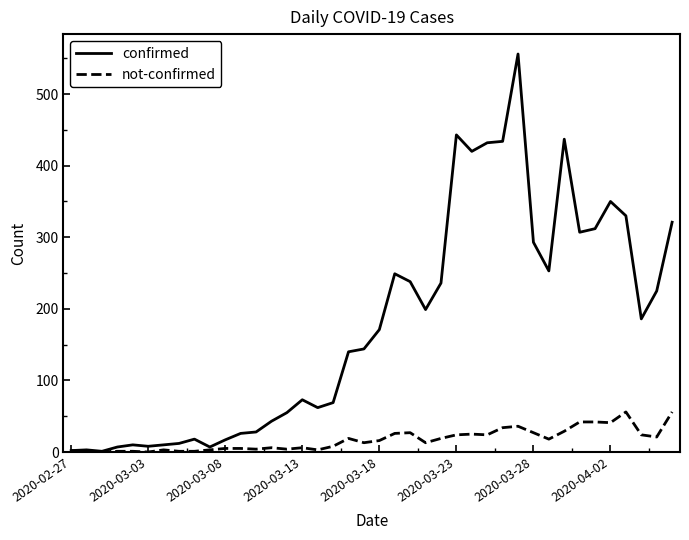

What is the maximum value shown in the chart?

556